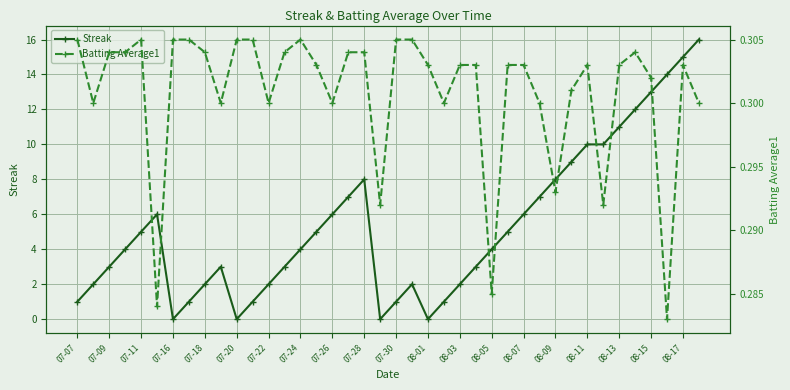

True or false: Streak has more than 0 interior local peaks.

True